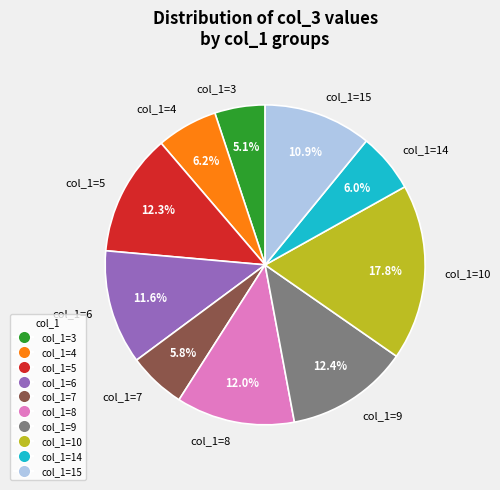

Is col_1=7 the majority of the pie?

No